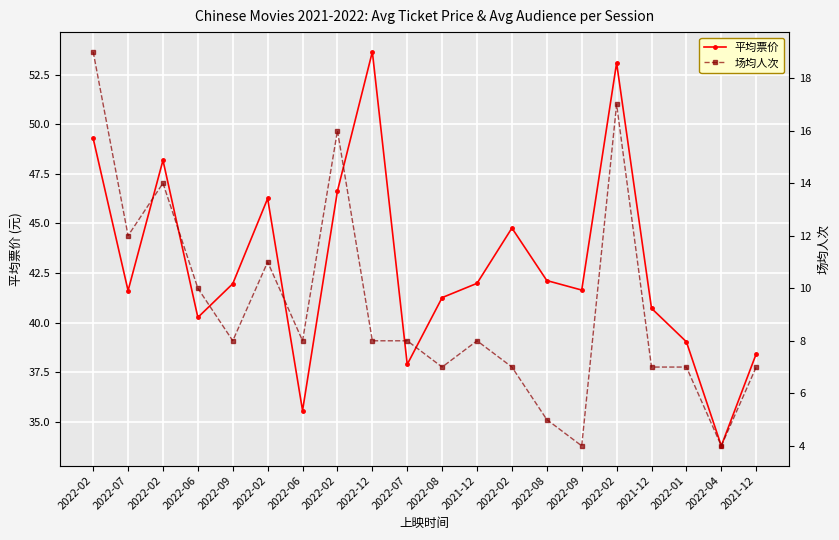

The 平均票价 series shows 41.6 at 2022-07. True or false?

True